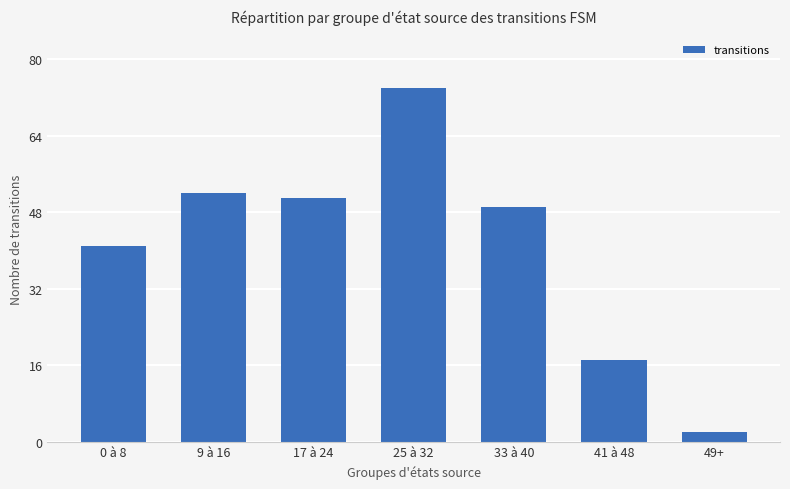

How many bars are there in total?

7